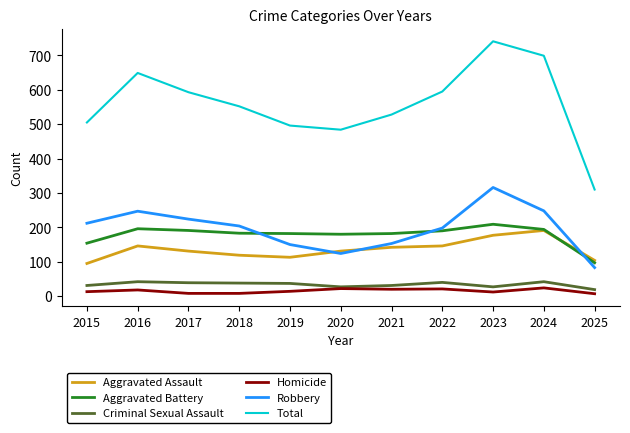

What are all the series names shown in the legend?

Aggravated Assault, Aggravated Battery, Criminal Sexual Assault, Homicide, Robbery, Total